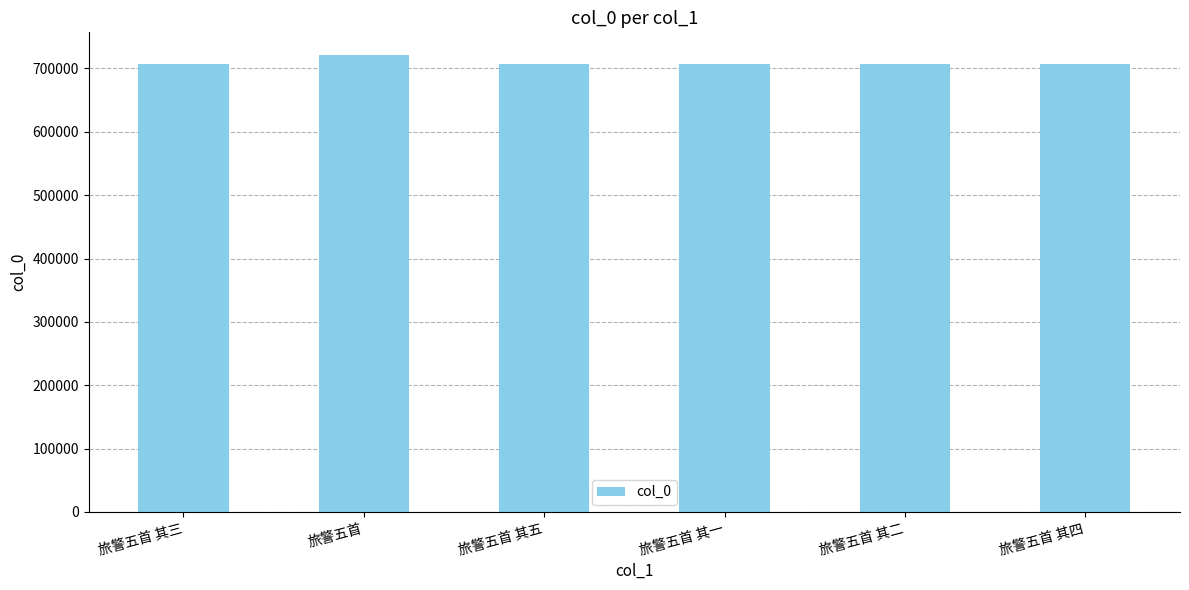

Is it true that the value at 旅警五首 其三 is 706678?

True